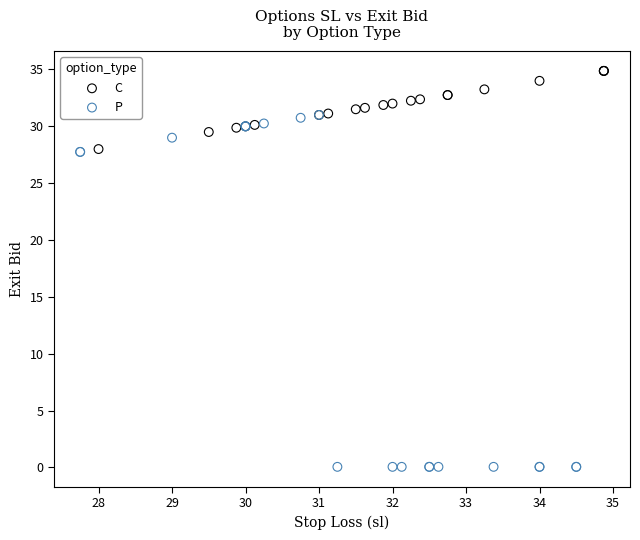

Which series contains the lowest Y value?

P